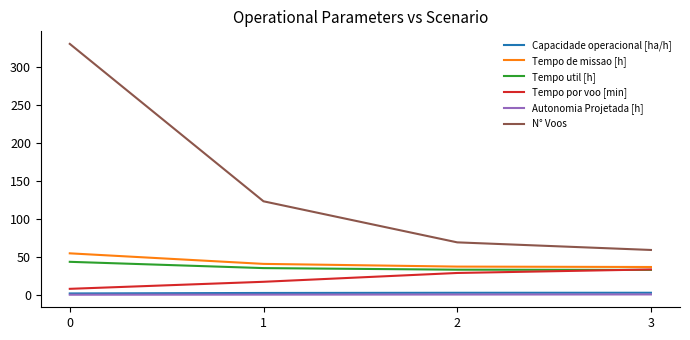

Which series has the largest total across all categories?

N° Voos